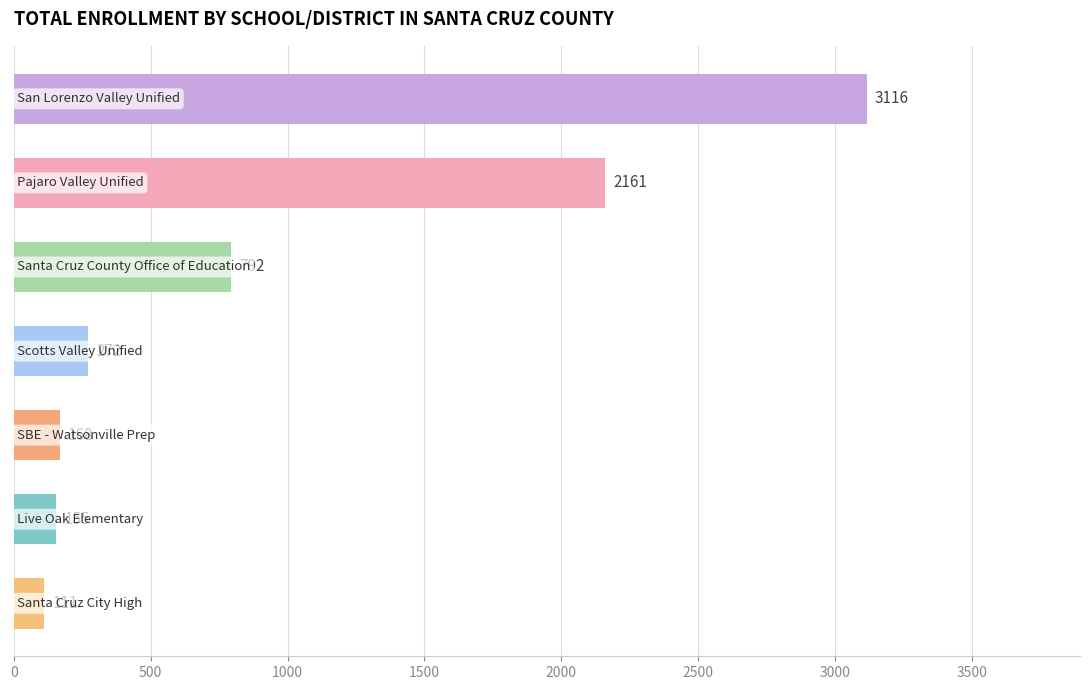

What is the smallest value displayed?

111